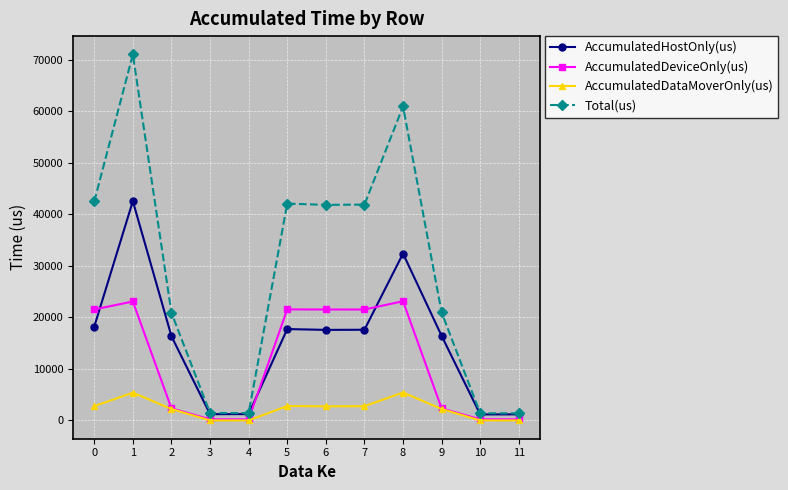

Where do AccumulatedDeviceOnly(us) and AccumulatedHostOnly(us) first cross each other?

0 and 1